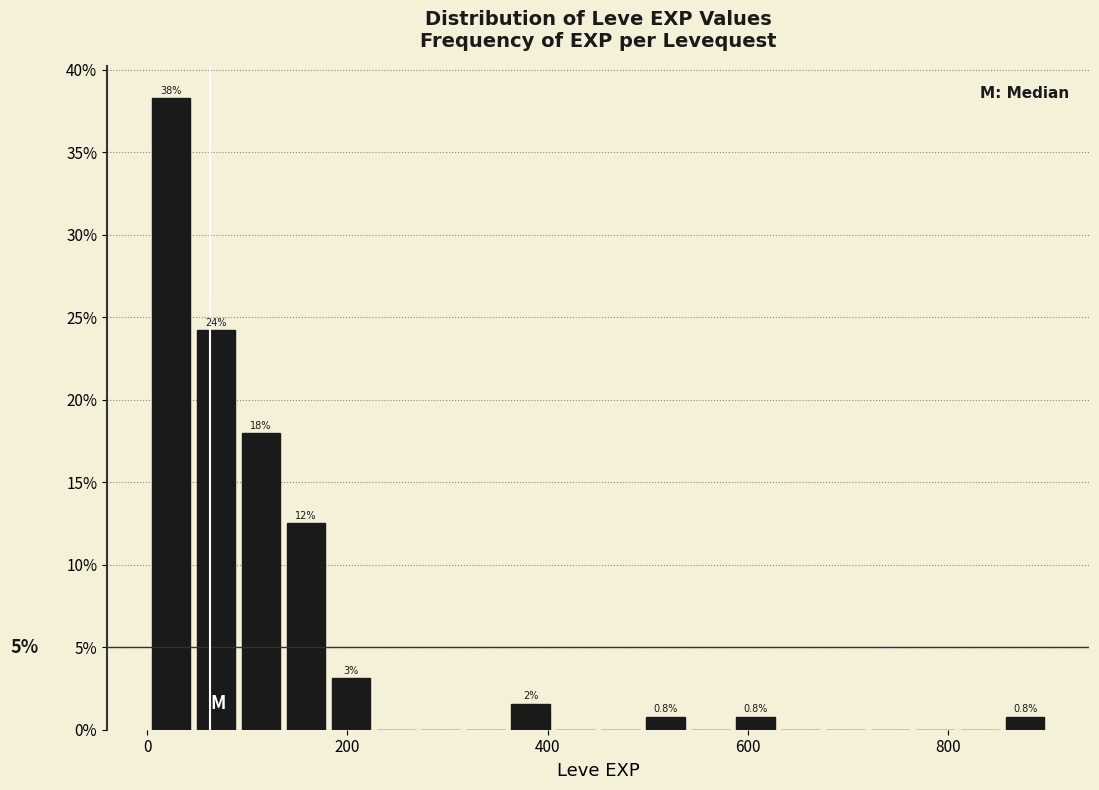

Read against the x-axis, roughly where is the centre of the tallest bar?

20